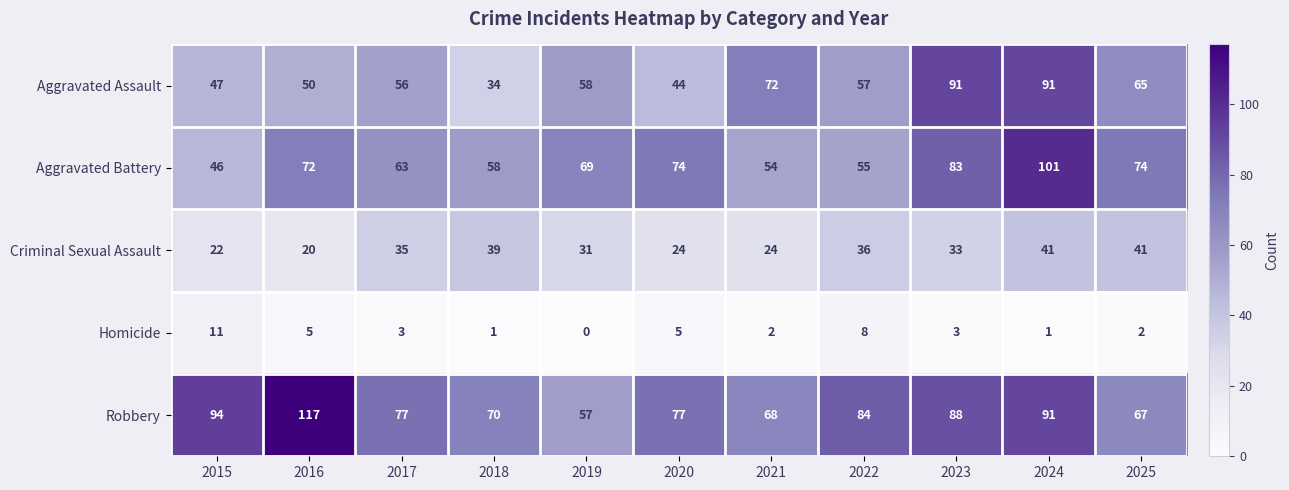

What is the greatest value displayed?

117